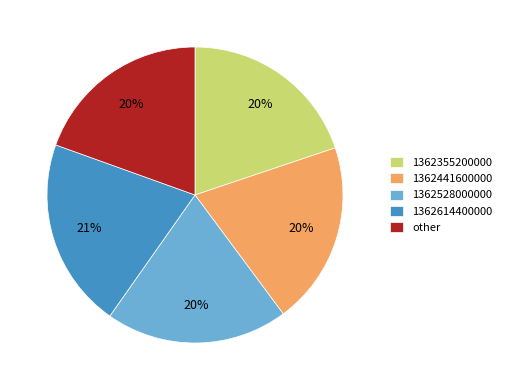

True or false: other accounts for 20% of the total.

True